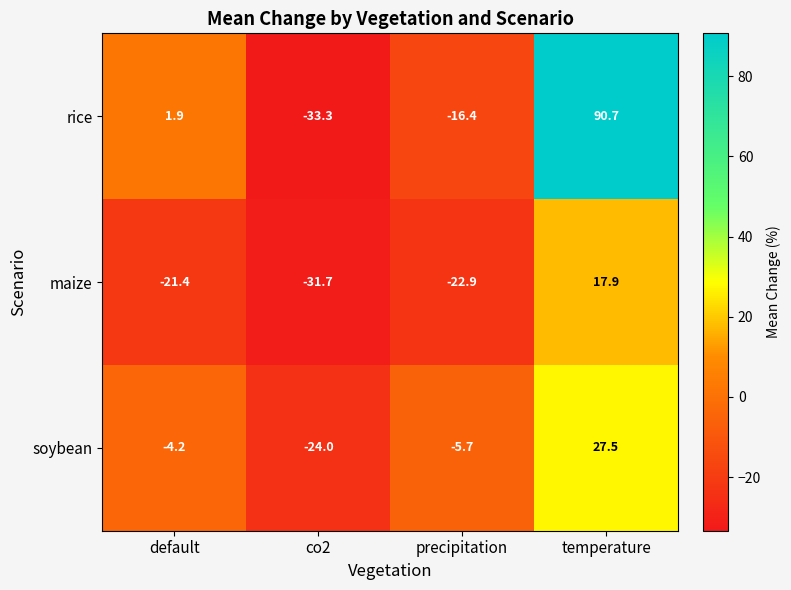

At how many categories does at least one series exceed 59?

1